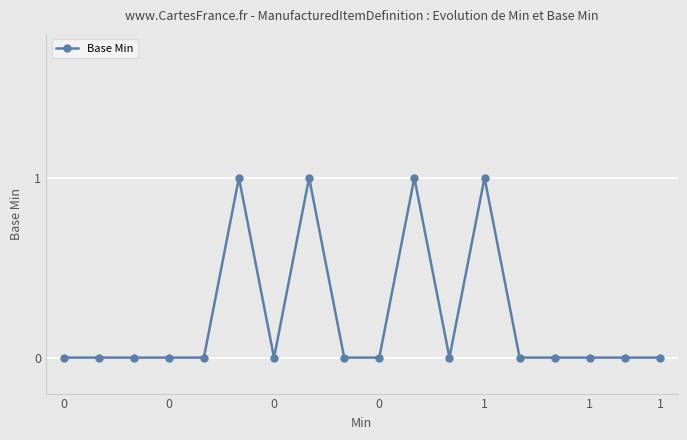

True or false: there are more than 2 points higher than both neighbors.

True